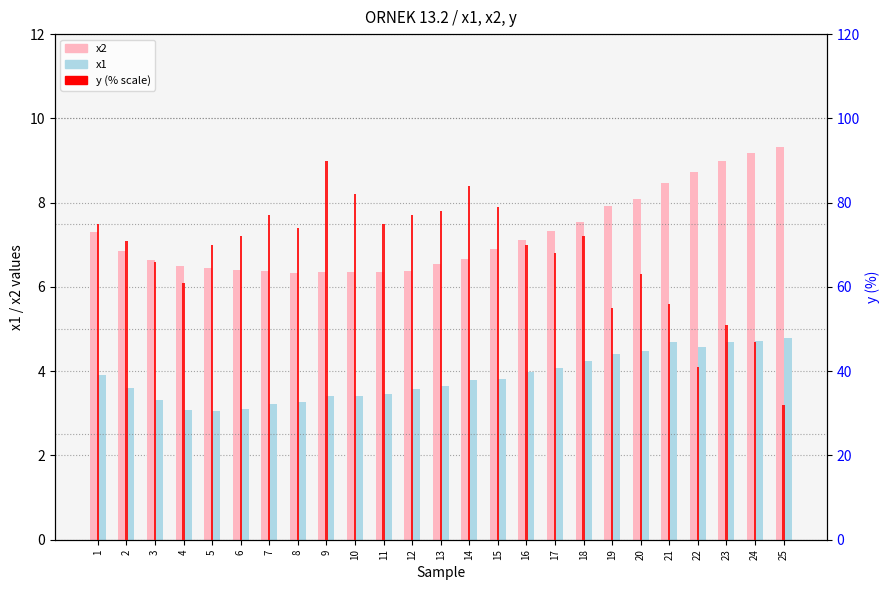

At which category is the sum across all series the highest?

9